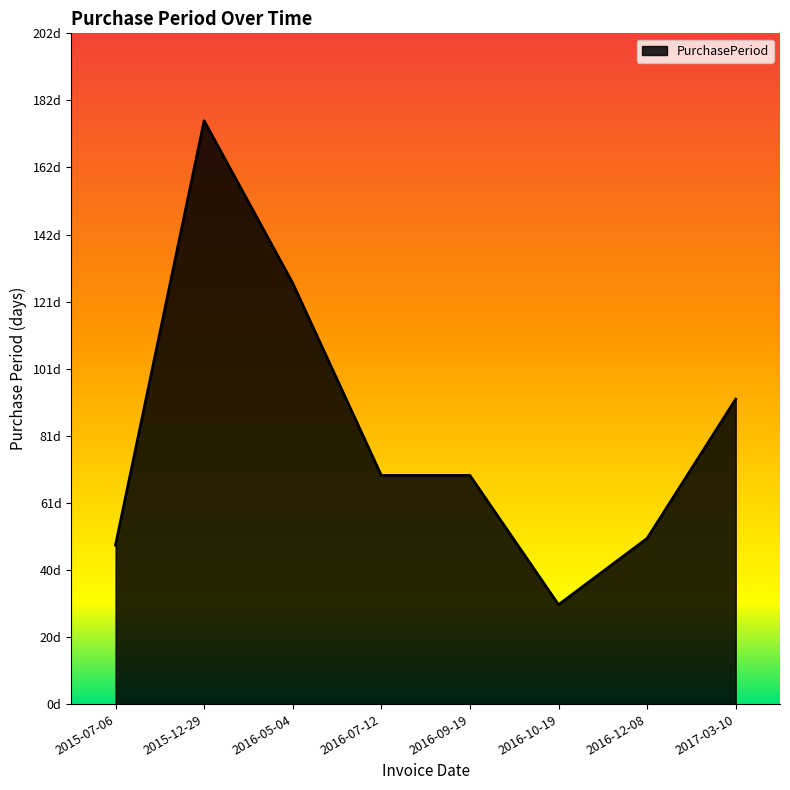

Is it true that the value at 2016-07-12 is 48?

False